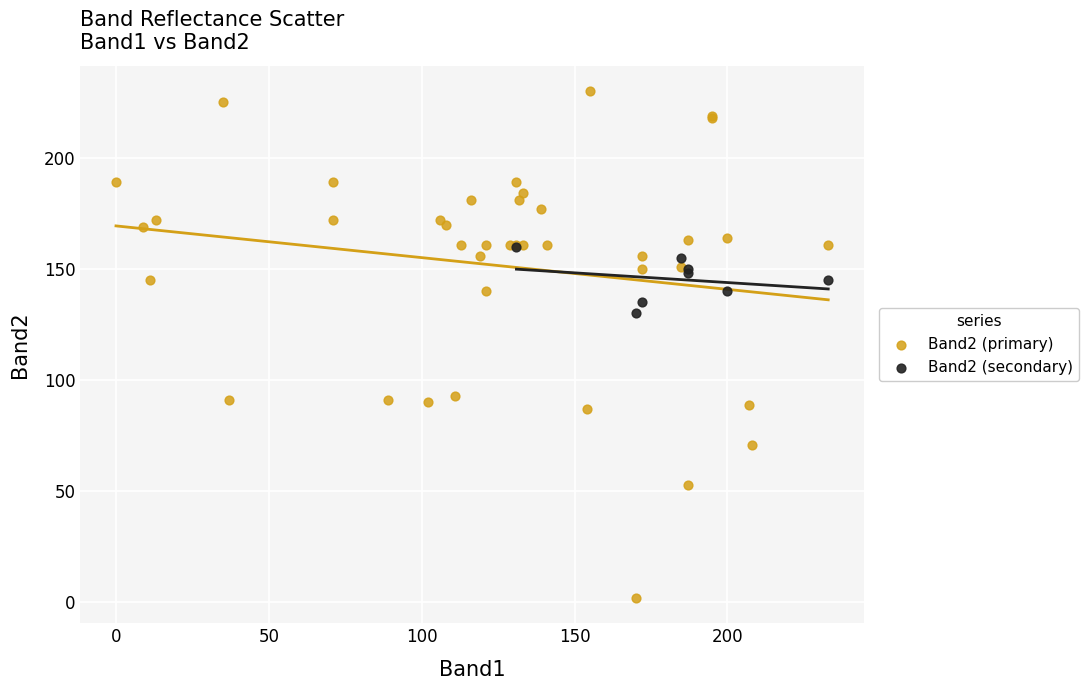

Which series has the widest spread of Y values?

Band2 (primary)